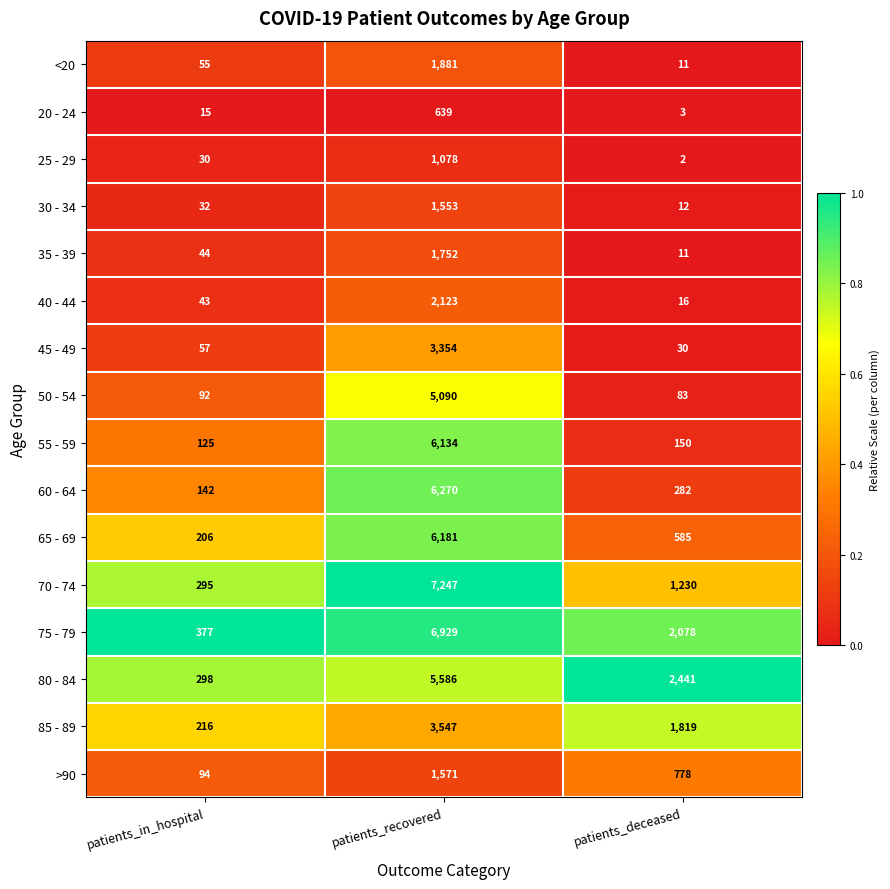

Where does the 60 - 64 series first go above 282?

patients_recovered